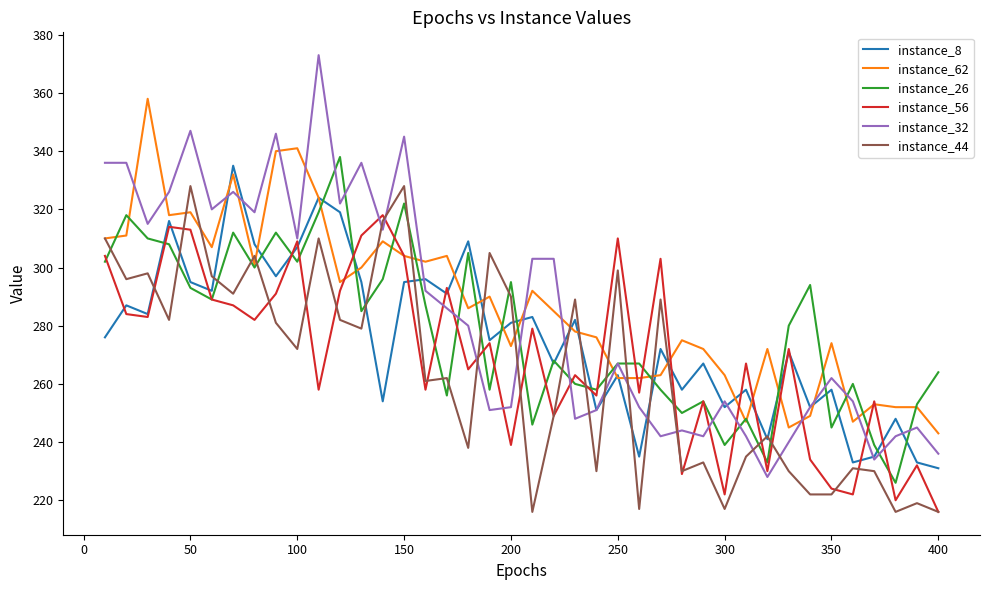

Which series has the largest range (max minus min)?

instance_32